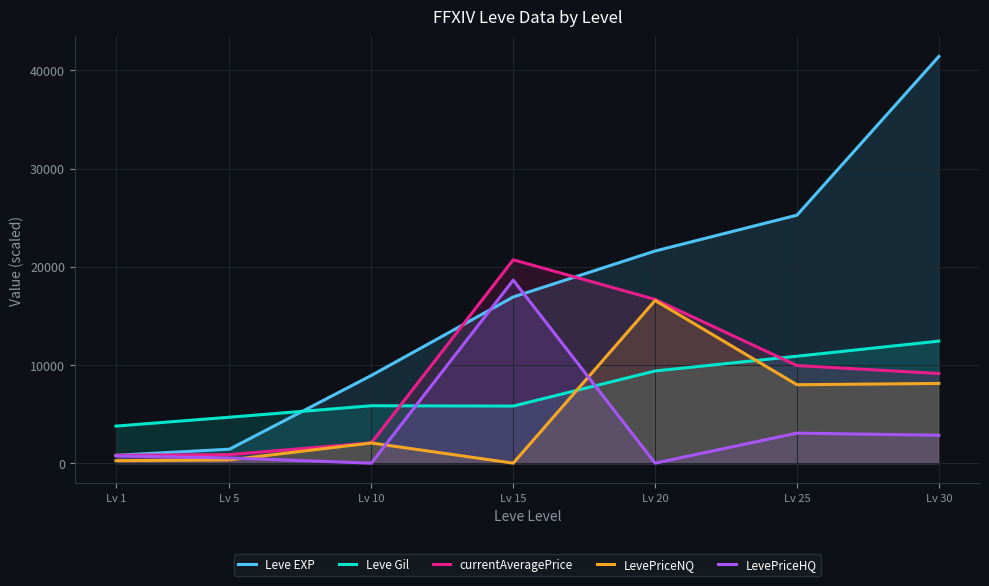

What is the difference between the highest and lowest values at Lv 25?

22191.5